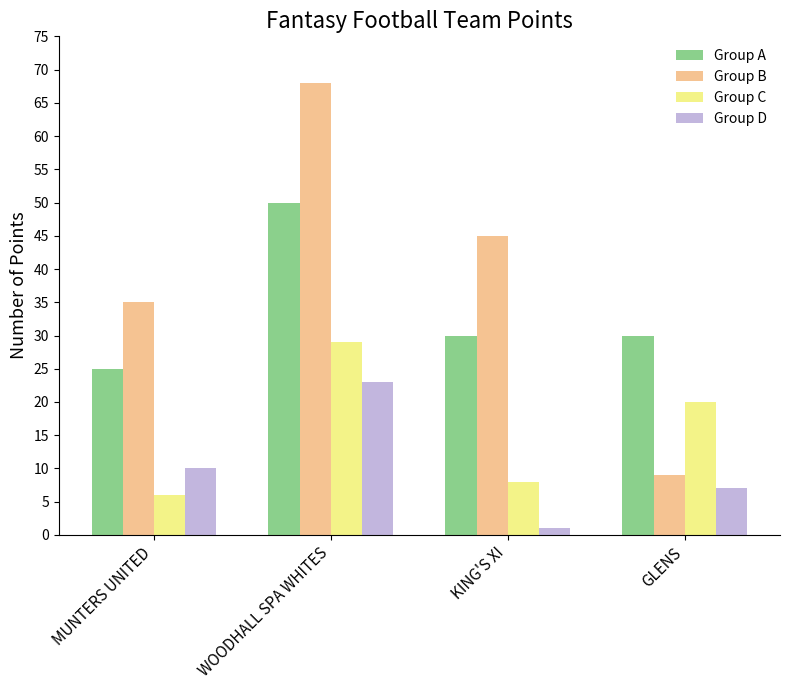

At MUNTERS UNITED, list the series in order from smallest to largest.

Group C, Group D, Group A, Group B